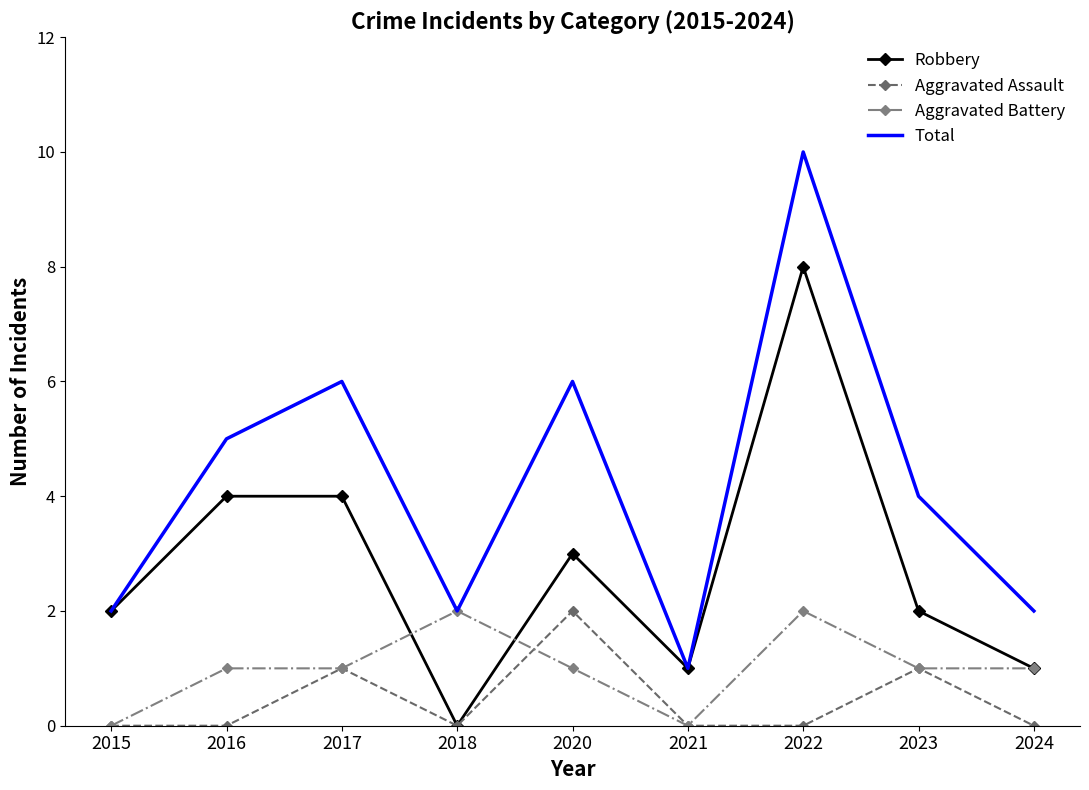

Which series has the largest range (max minus min)?

Total